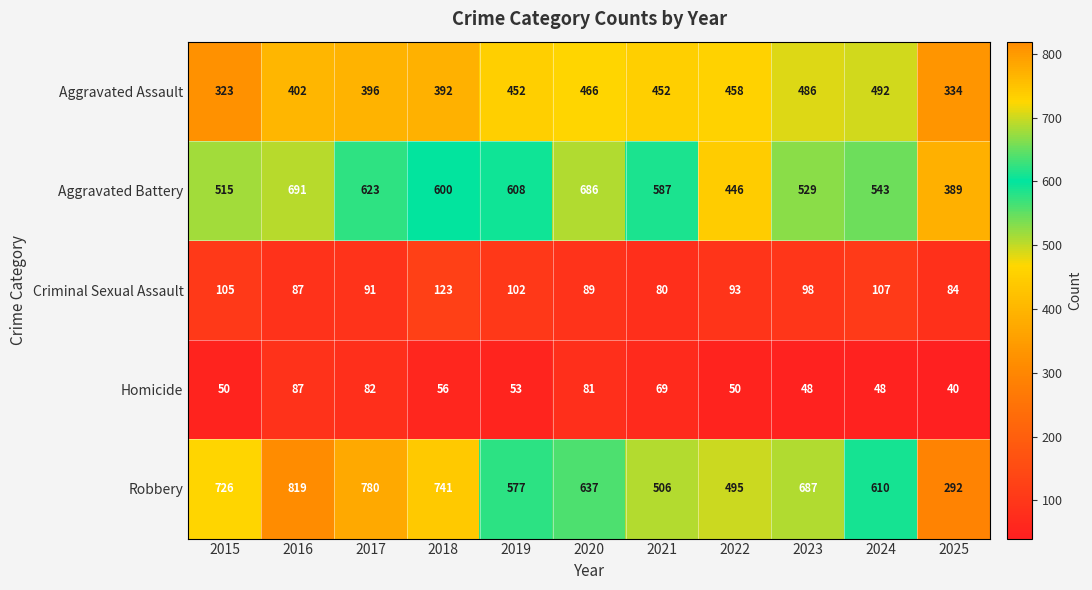

What is the difference between the Robbery values at 2021 and 2025?

214